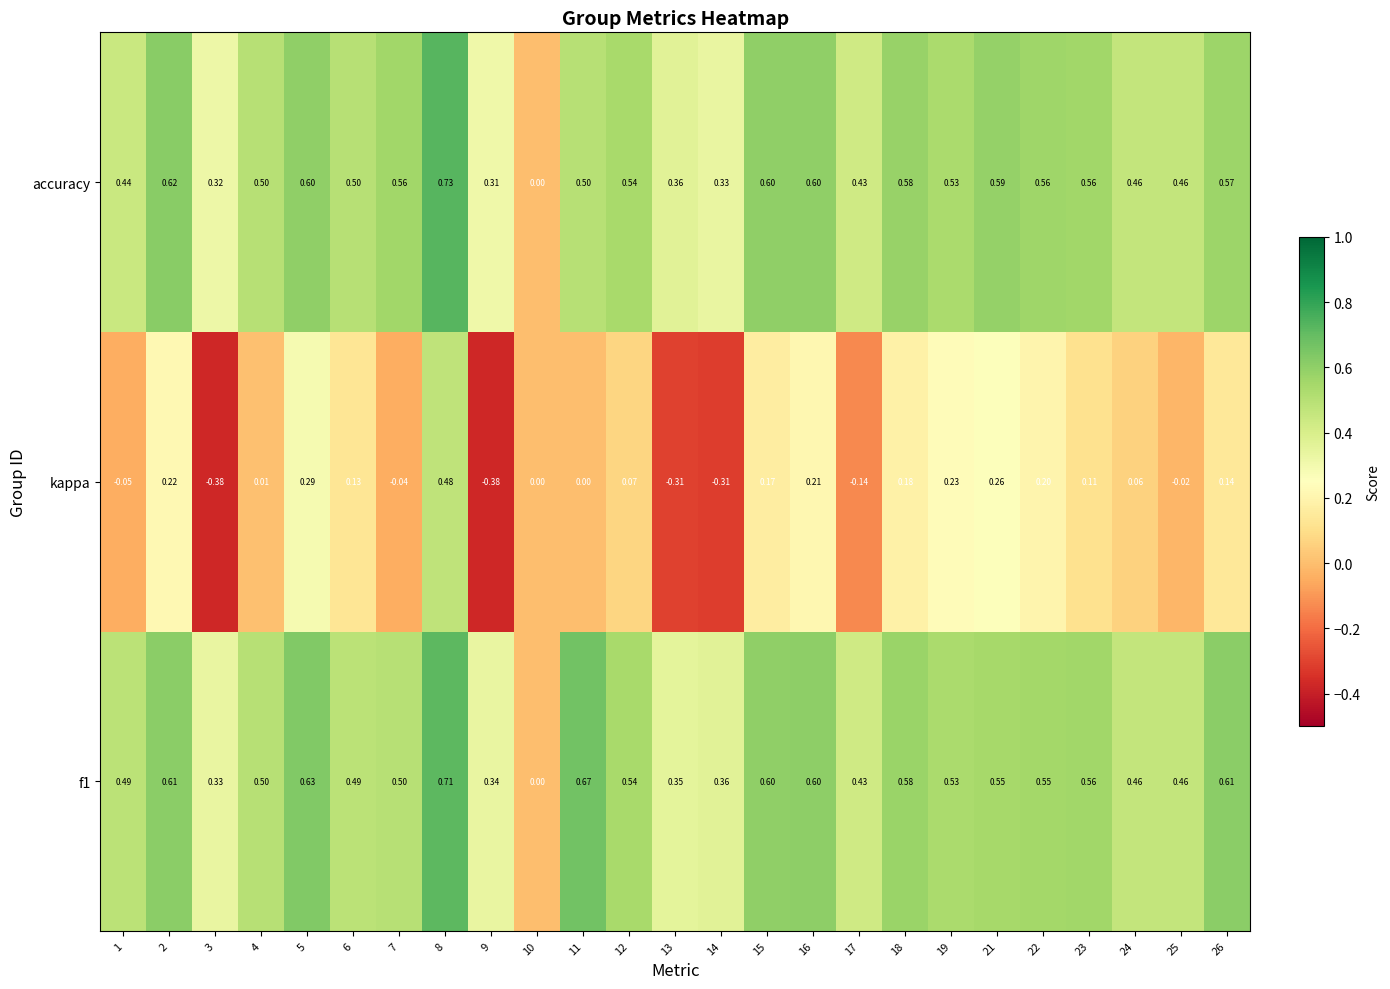

Which series has the widest spread of values?

kappa